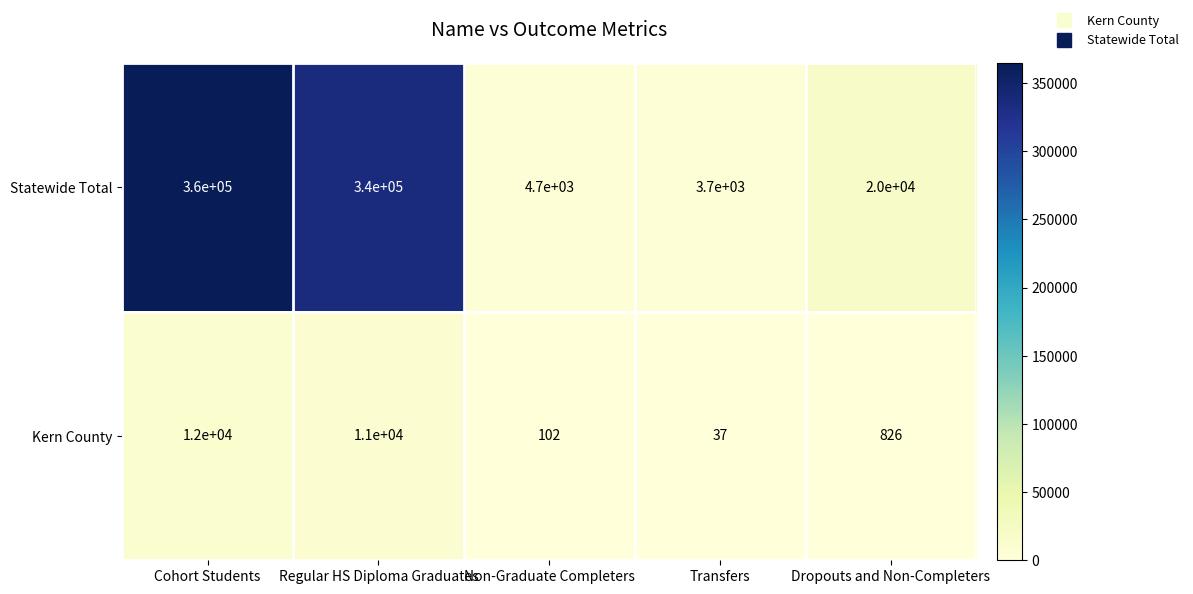

The value of Statewide Total at Non-Graduate Completers is 8147. True or false?

False